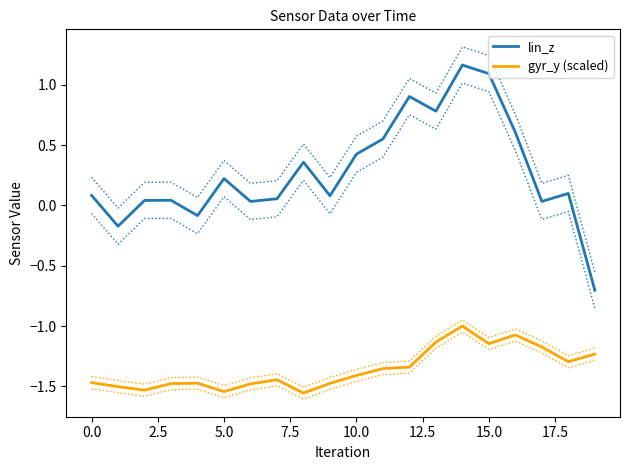

The value of gyr_y (scaled) at 5.0 is -2.3. True or false?

False